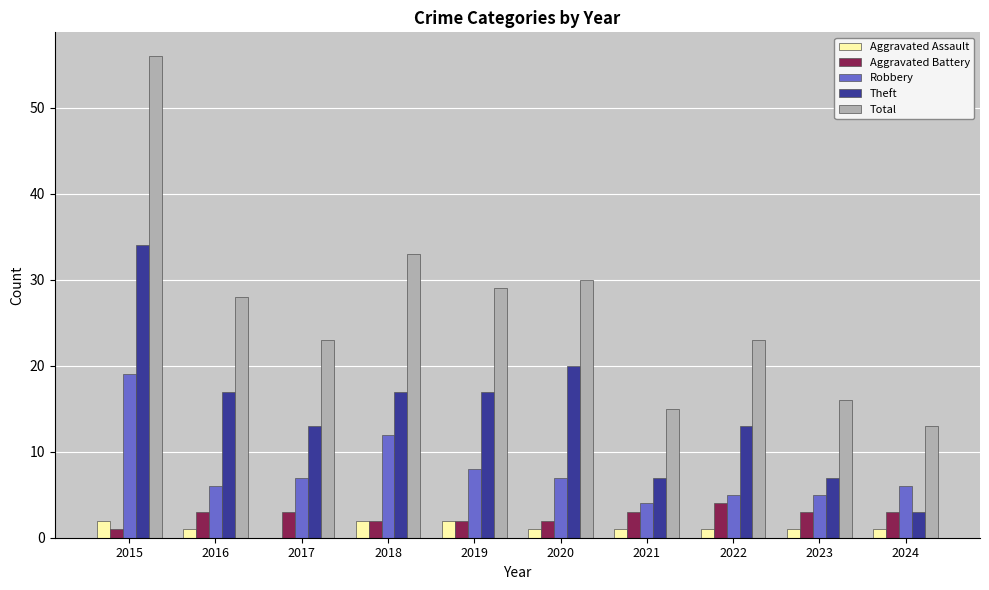

At which category is the sum across all series the highest?

2015